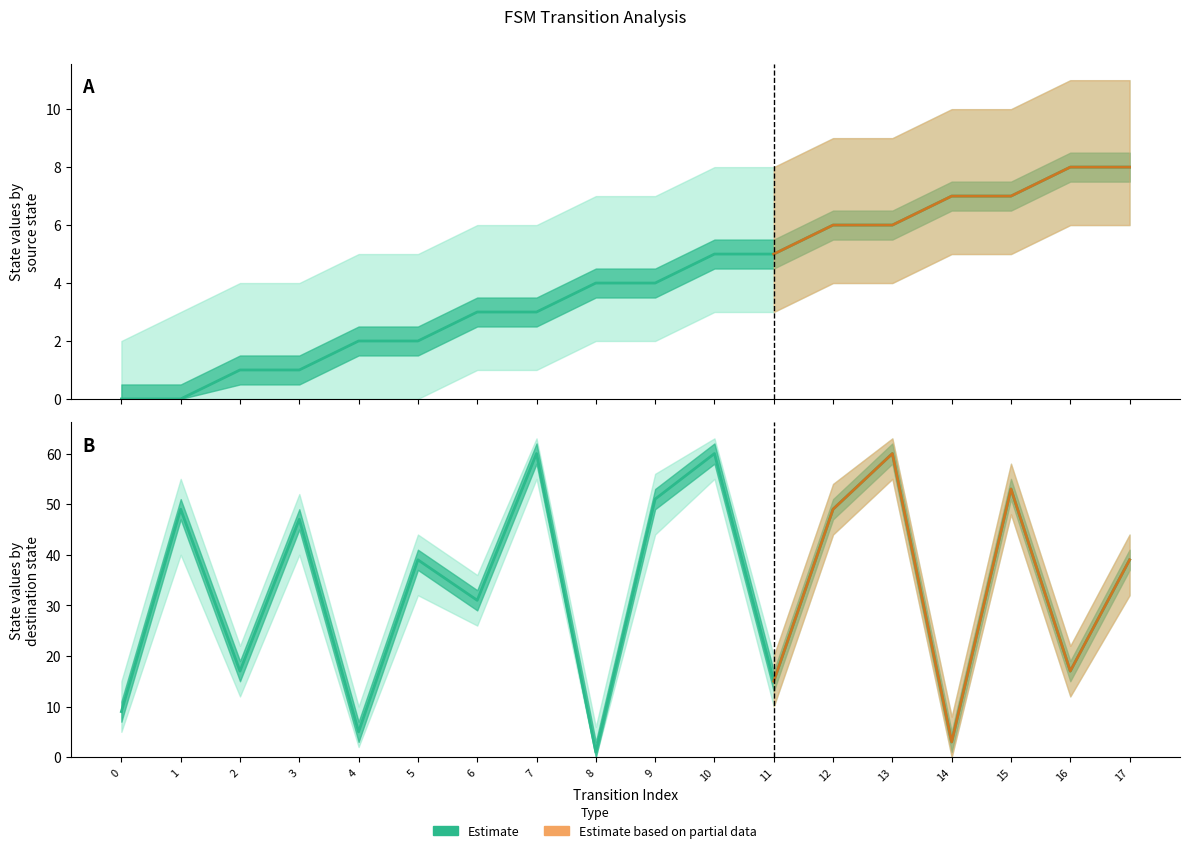

At which category does the data reach its first local valley?

2